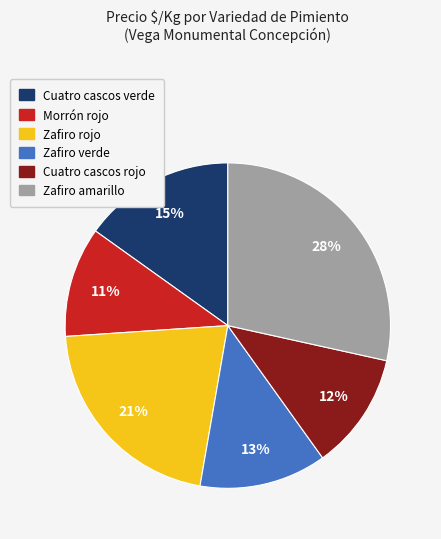

To the nearest percent, what is the average slice percentage?

17%